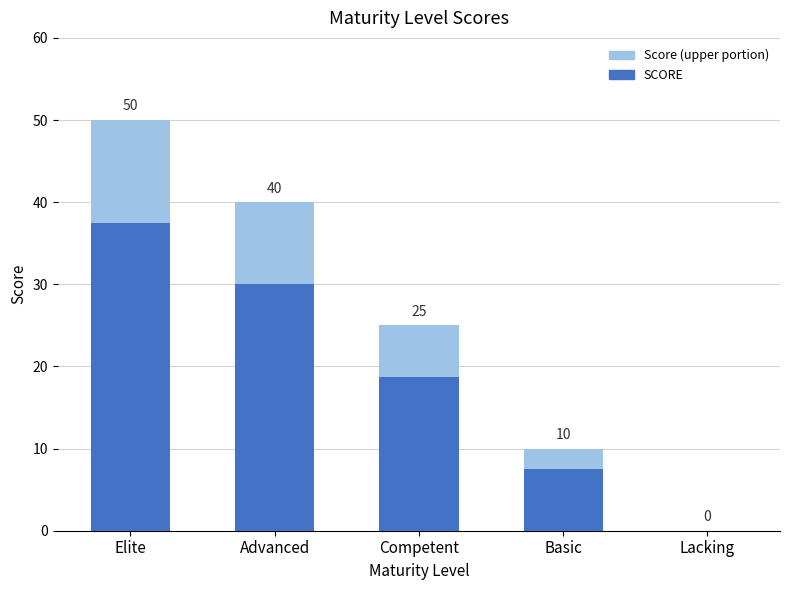

Which category has the lowest value across all series?

Lacking